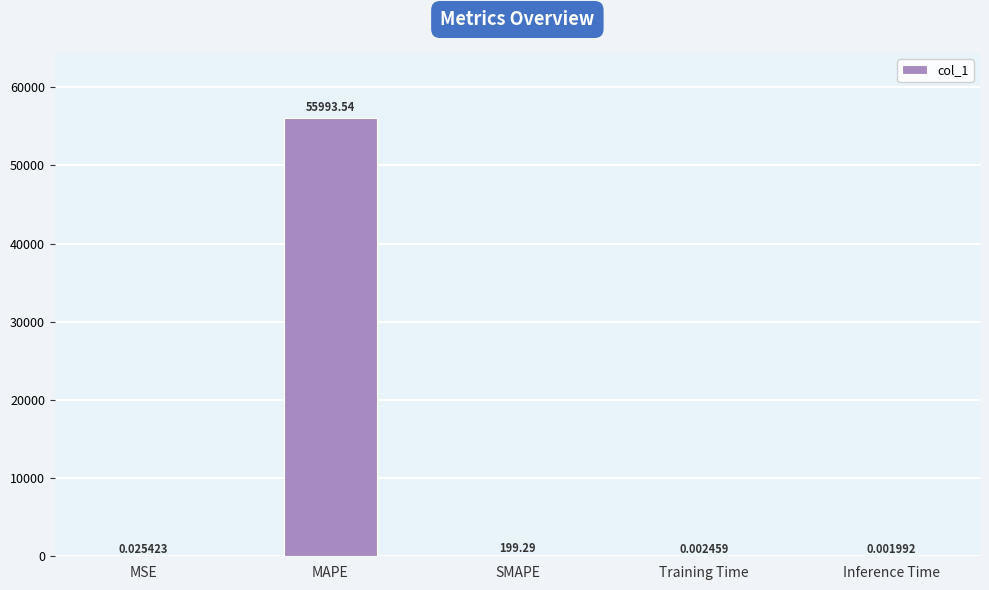

At which label is the value closest to 27996?

SMAPE